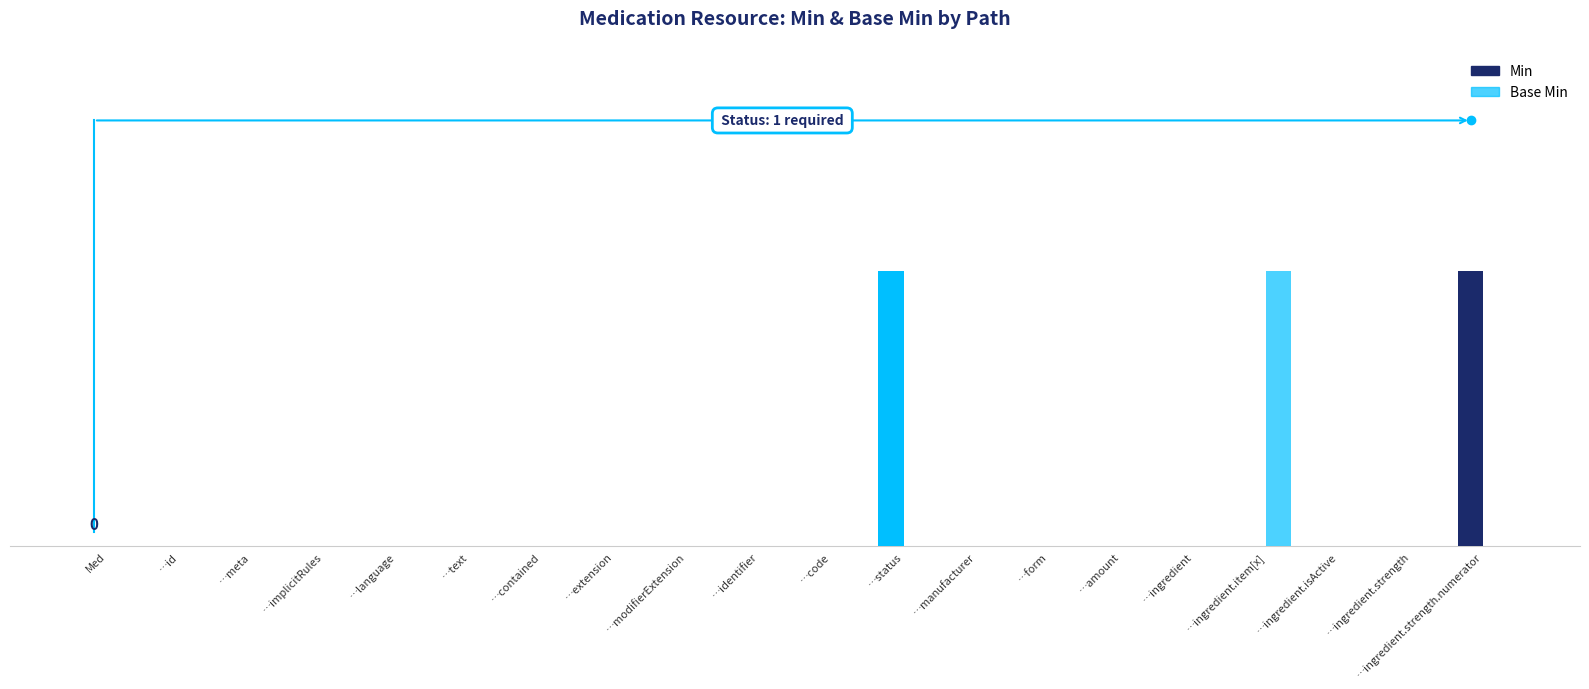

Are the bars horizontal?

No